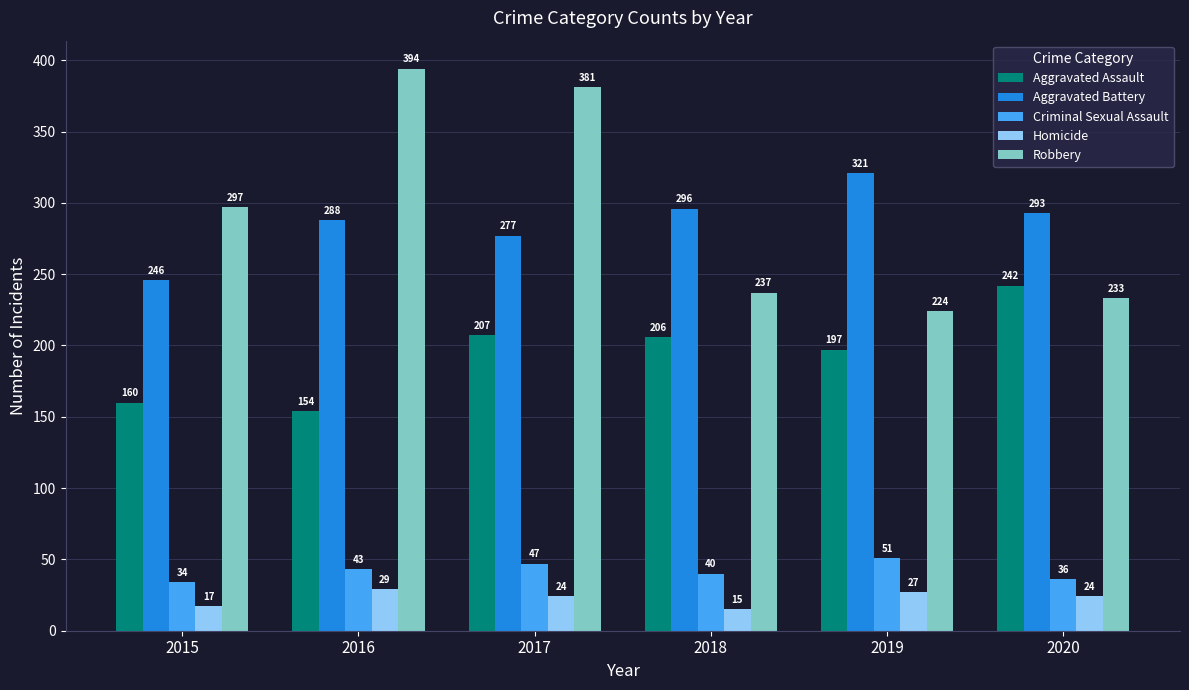

Reading left to right, extract all data points from this chart.

Aggravated Assault: 2015=160	2016=154	2017=207	2018=206	2019=197	2020=242
Aggravated Battery: 2015=246	2016=288	2017=277	2018=296	2019=321	2020=293
Criminal Sexual Assault: 2015=34	2016=43	2017=47	2018=40	2019=51	2020=36
Homicide: 2015=17	2016=29	2017=24	2018=15	2019=27	2020=24
Robbery: 2015=297	2016=394	2017=381	2018=237	2019=224	2020=233